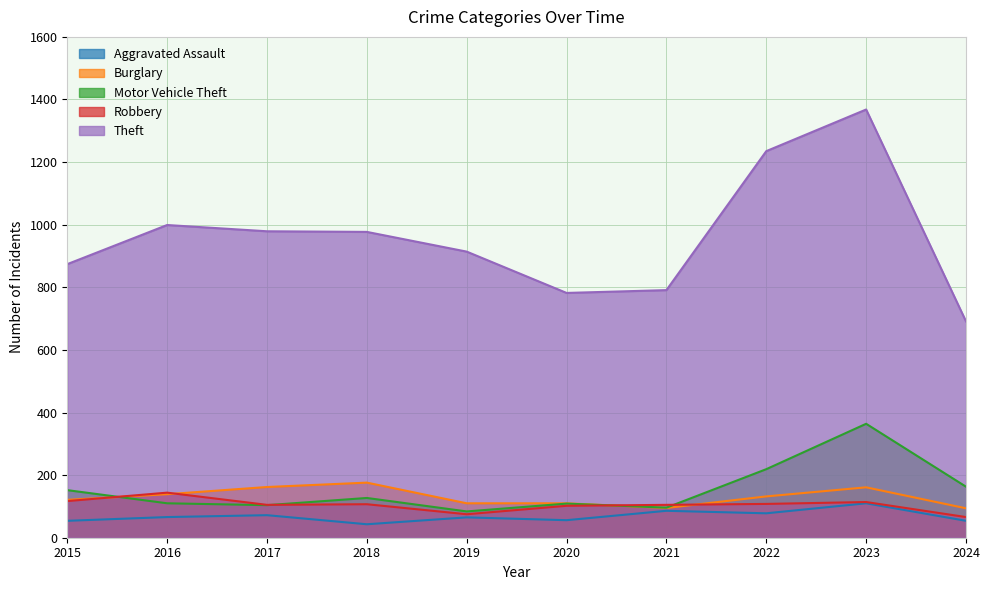

What is the value of the Motor Vehicle Theft point at the 6th from the left?

109